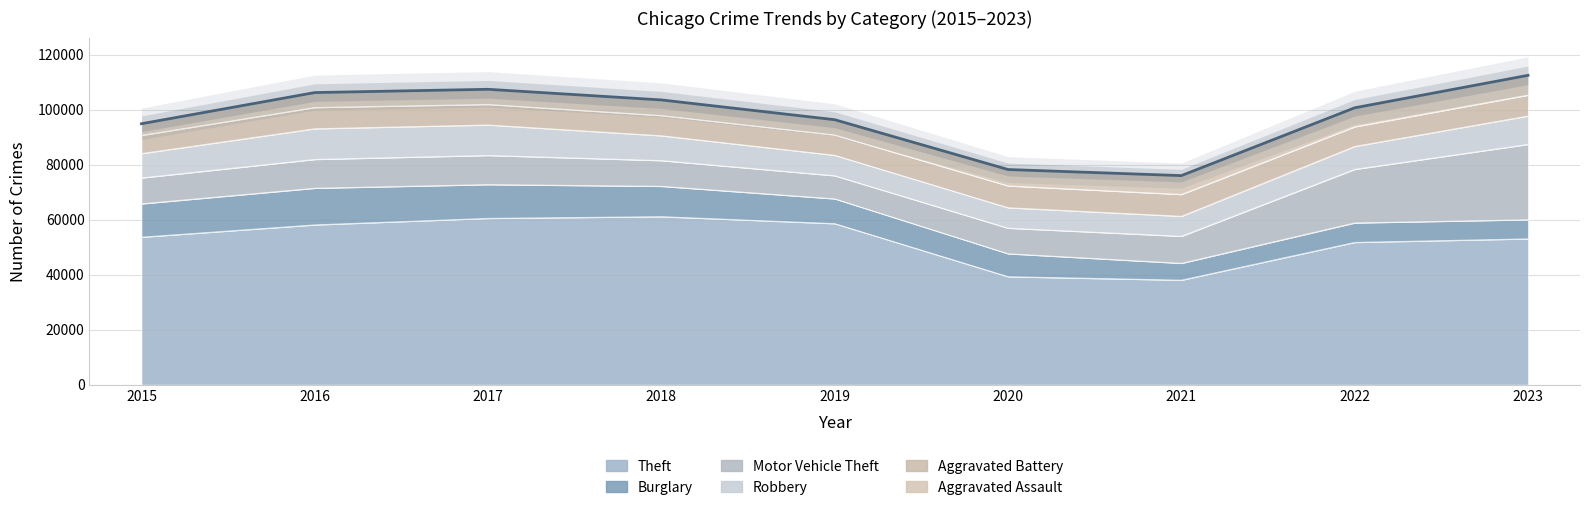

Which category has the highest value across all series?

2018